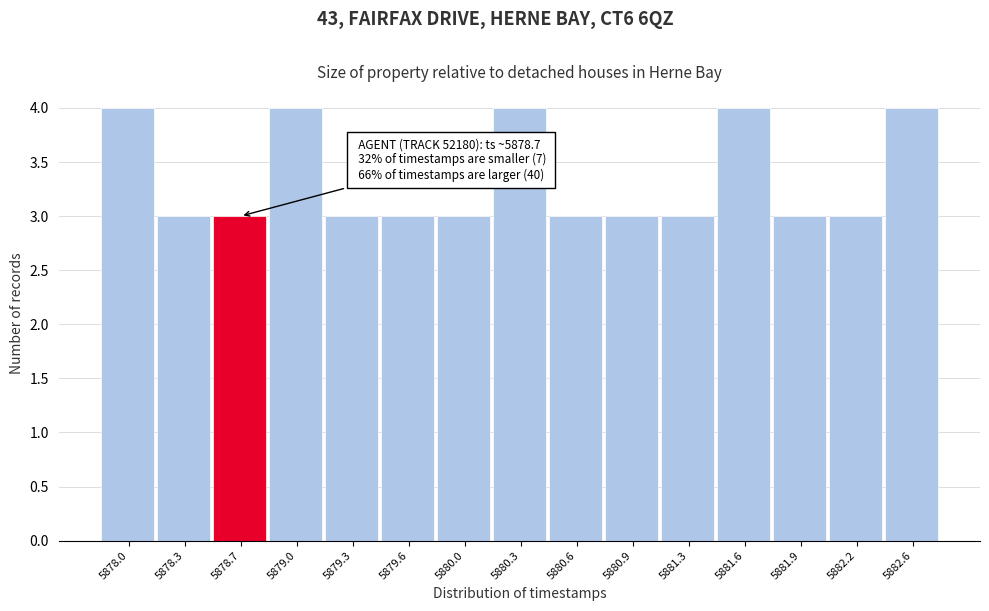

Reading left to right, extract all data points from this chart.

5878.0=4	5878.3=3	5878.7=3	5879.0=4	5879.3=3	5879.6=3	5880.0=3	5880.3=4	5880.6=3	5880.9=3	5881.3=3	5881.6=4	5881.9=3	5882.2=3	5882.6=4